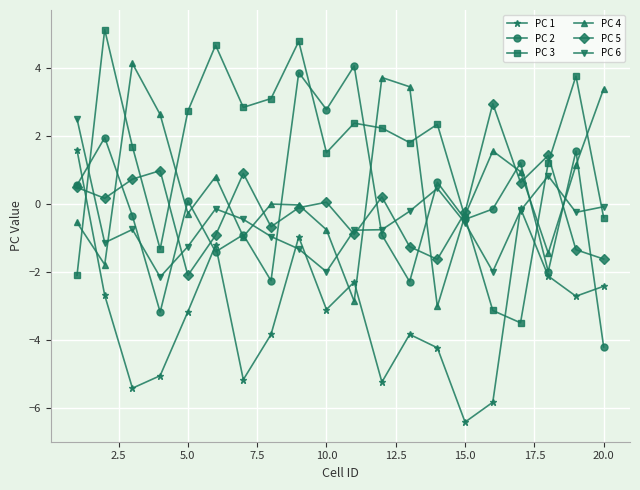

True or false: PC 5 has more than 0 points higher than both neighbors.

True